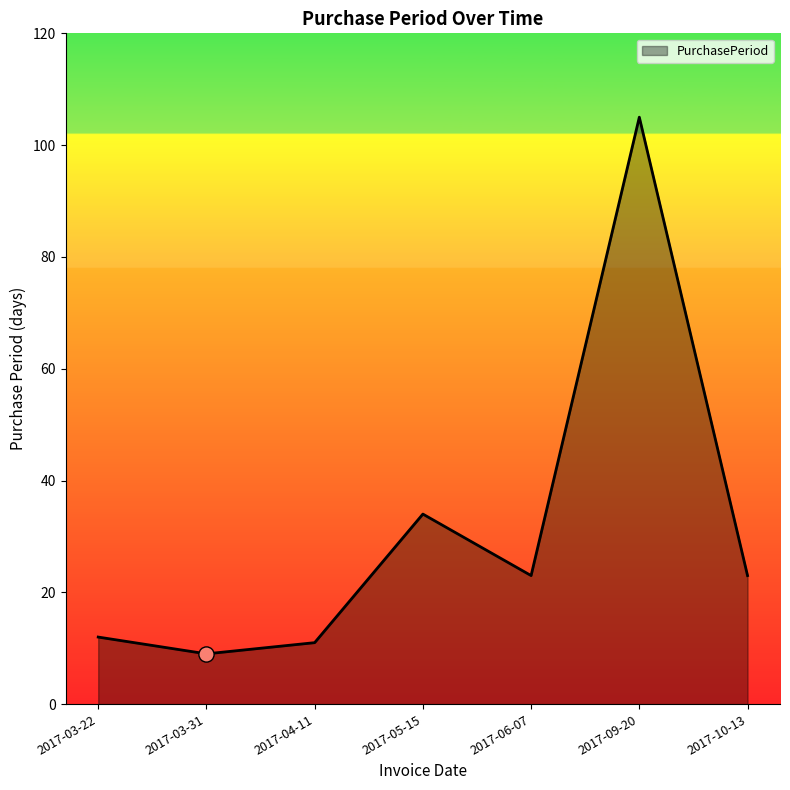

What is the change in value from 2017-04-11 to 2017-09-20?

+94